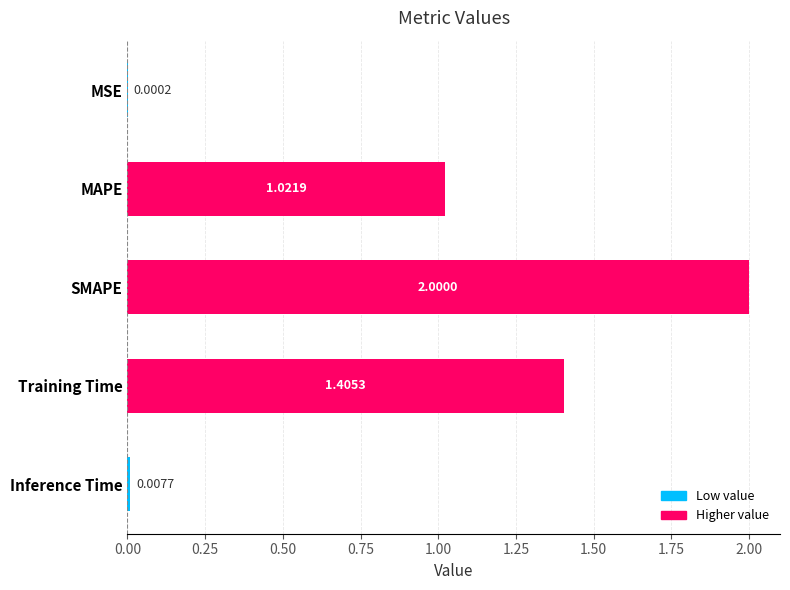

Count the number of data series in this chart.

1